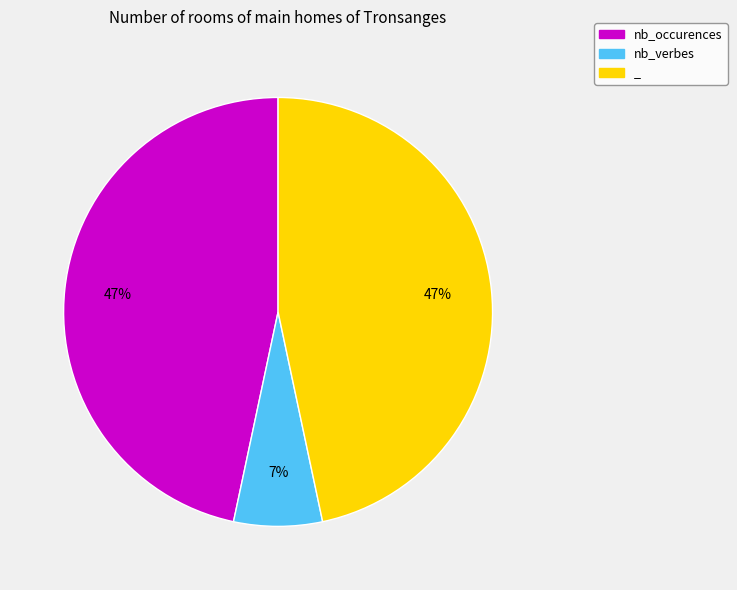

True or false: nb_verbes accounts for 14% of the total.

False